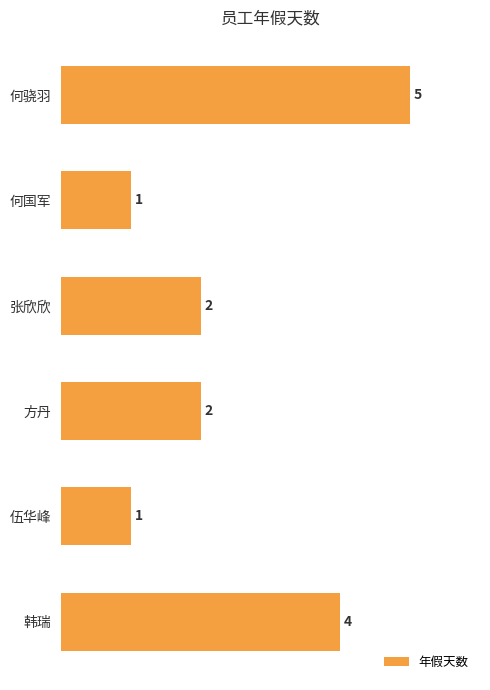

Does the chart contain any negative values?

No